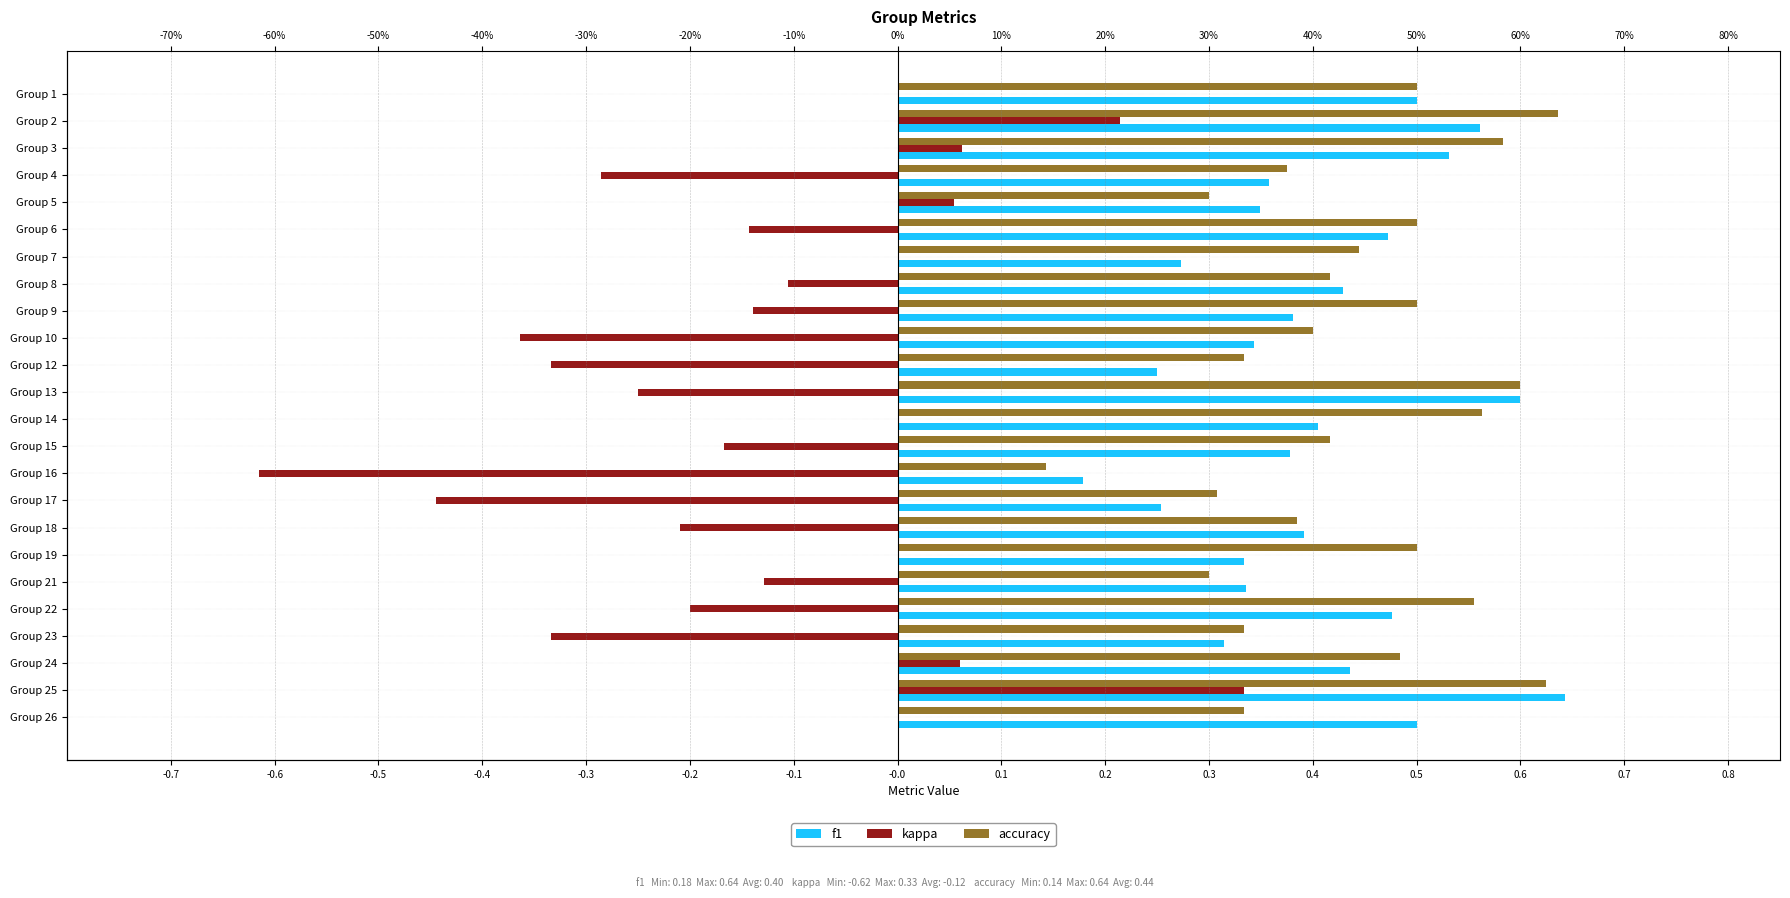

How many bars are there in total?

72